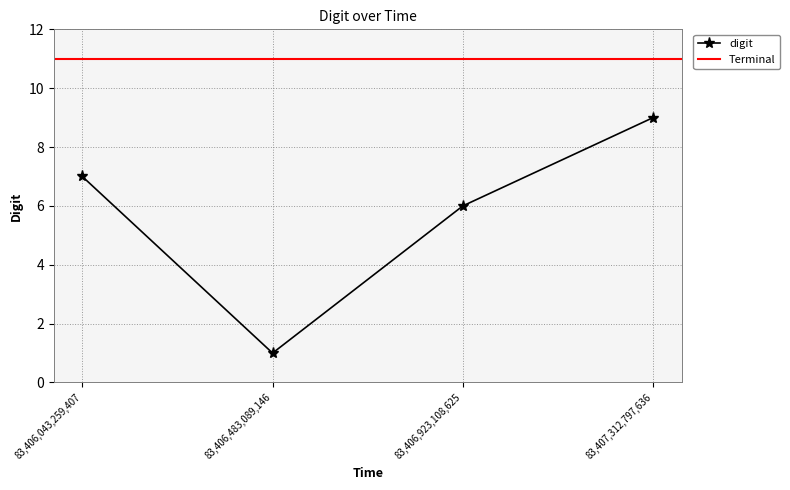

Rank the categories by value from highest to lowest.

83407312797636, 83406043259407, 83406923108625, 83406483089146